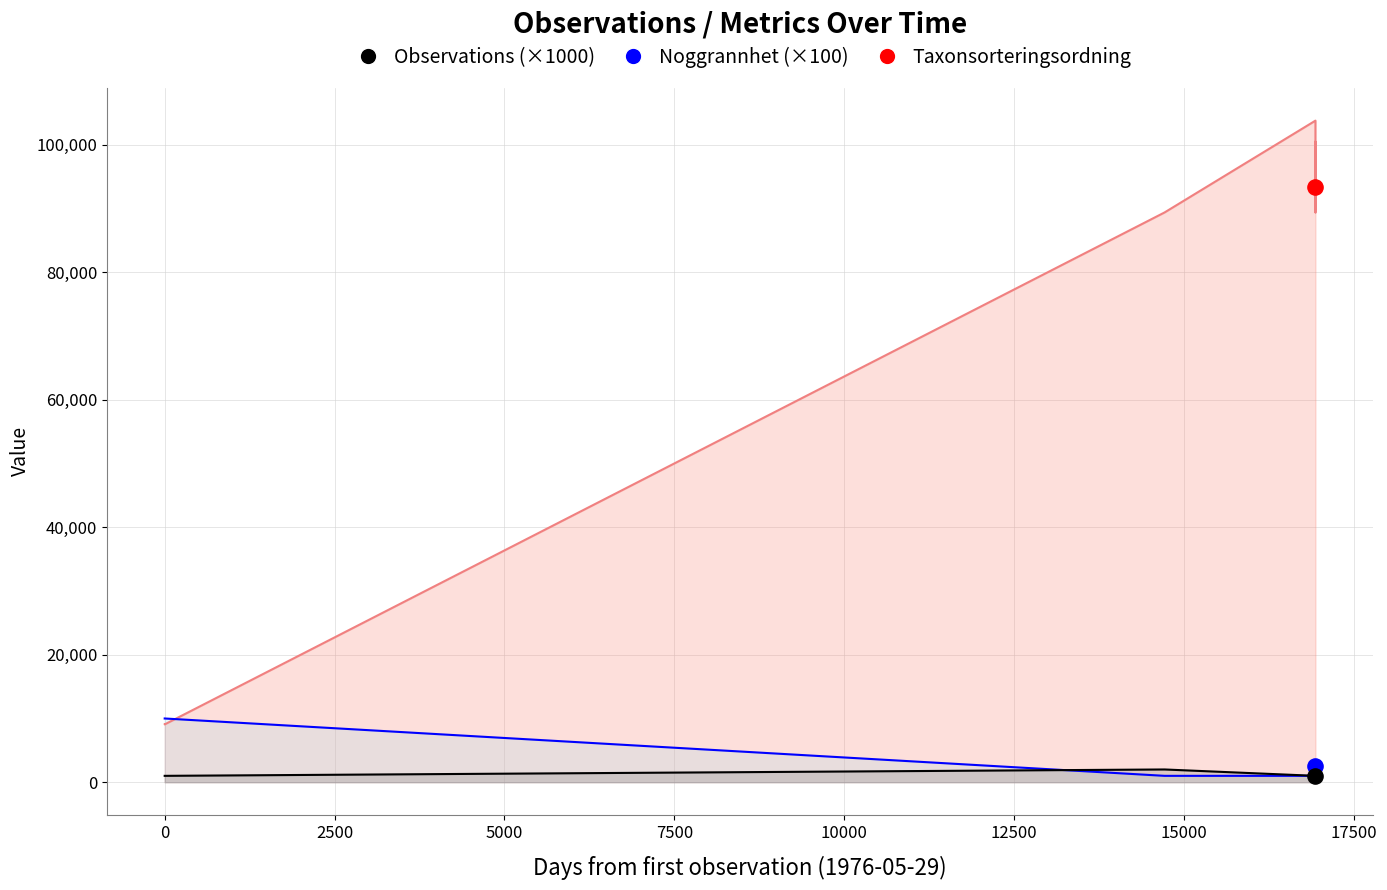

Which series has the widest spread of Y values?

Taxonsorteringsordning